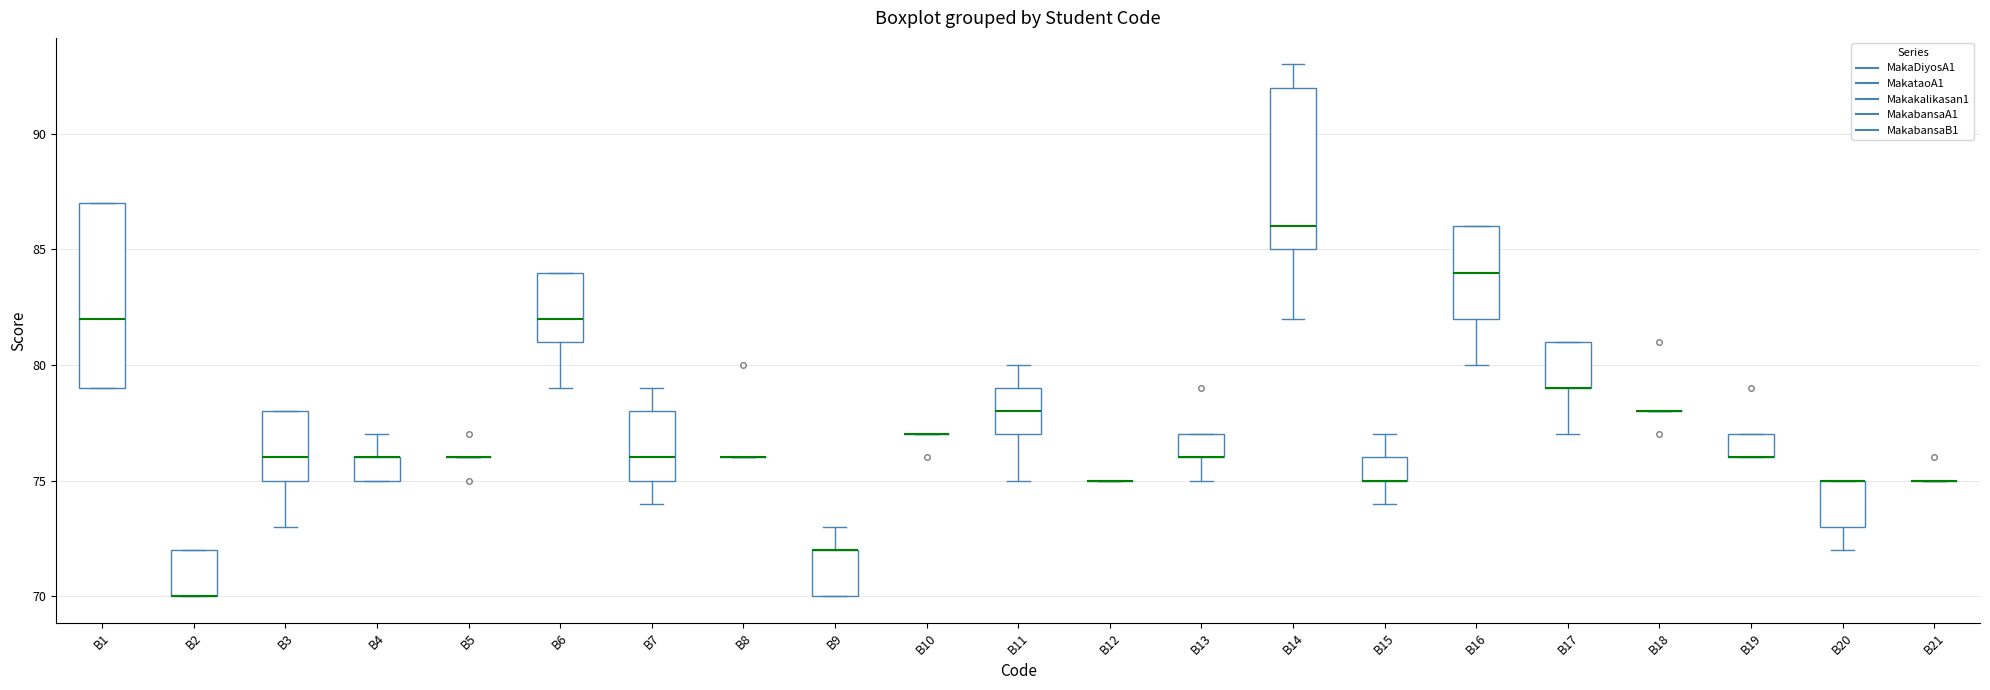

Comparing the boxes themselves (not the whiskers), which one is the tallest?

B1